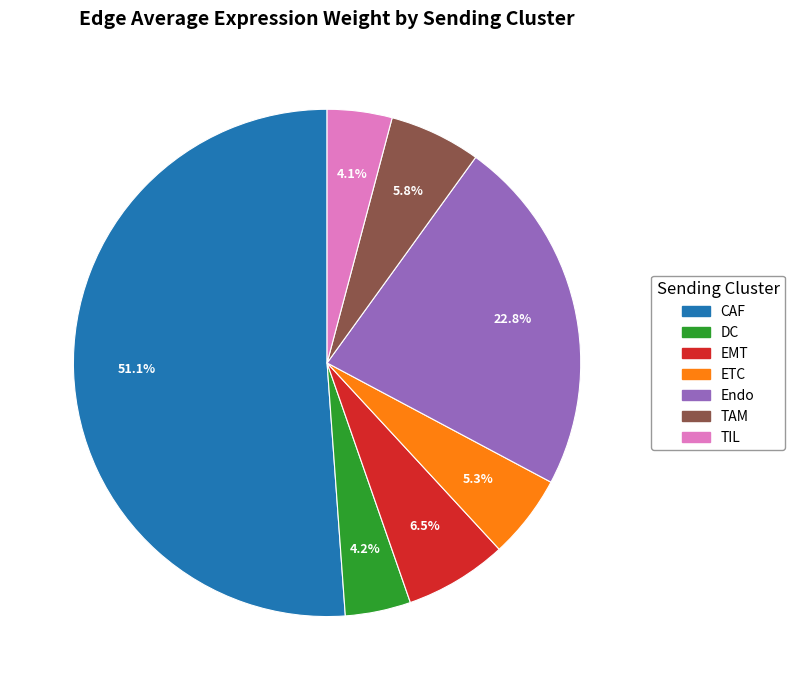

To the nearest percent, what is the combined percentage of Endo and ETC?

28%